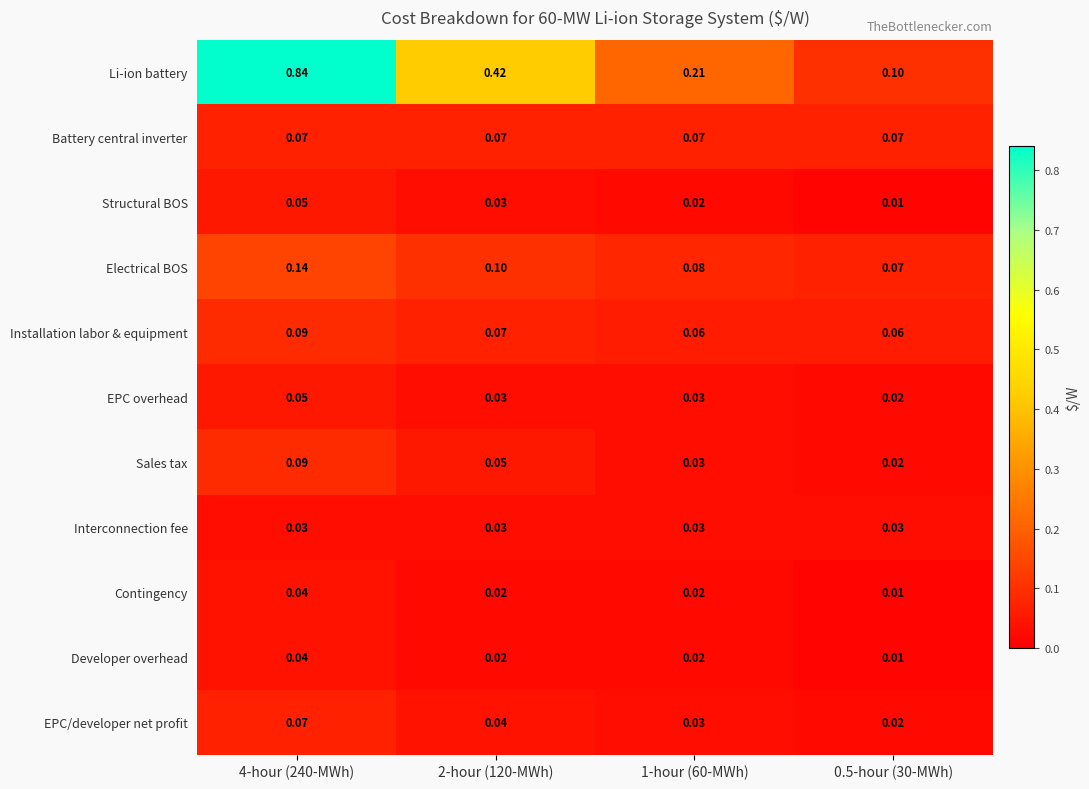

Which series has the largest total across all categories?

Li-ion battery